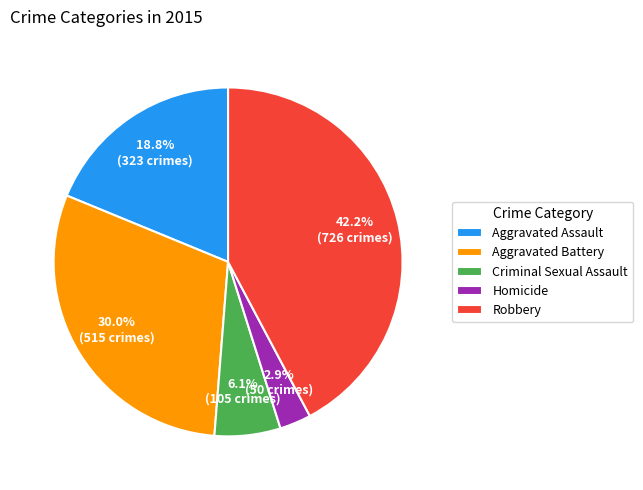

What portion of the pie excludes Criminal Sexual Assault?

93.9%